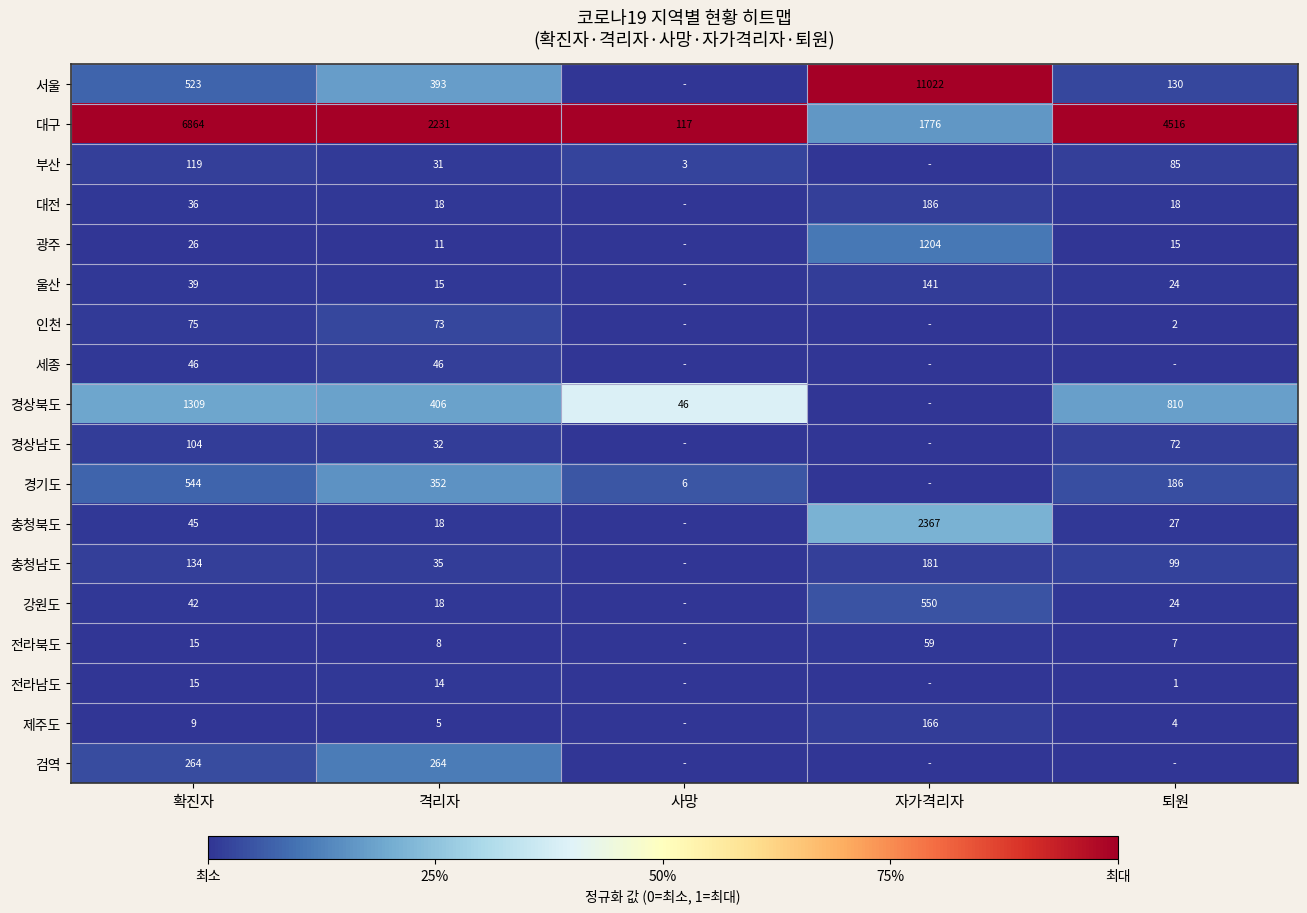

What is the sum of the 경상북도 values at 격리자 and 퇴원?

1216